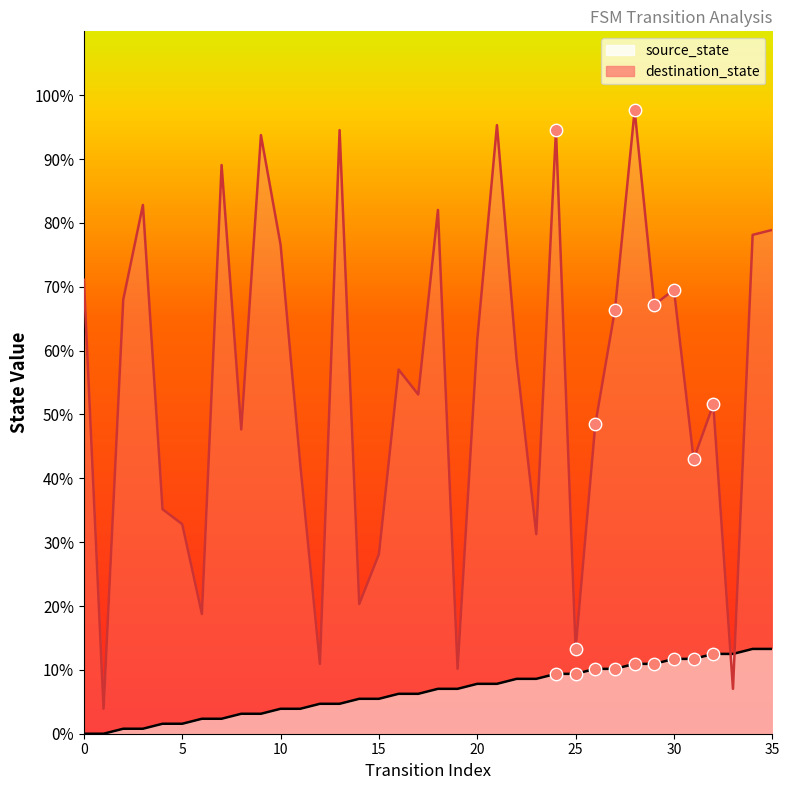

Which series reaches the maximum Y coordinate?

destination_state